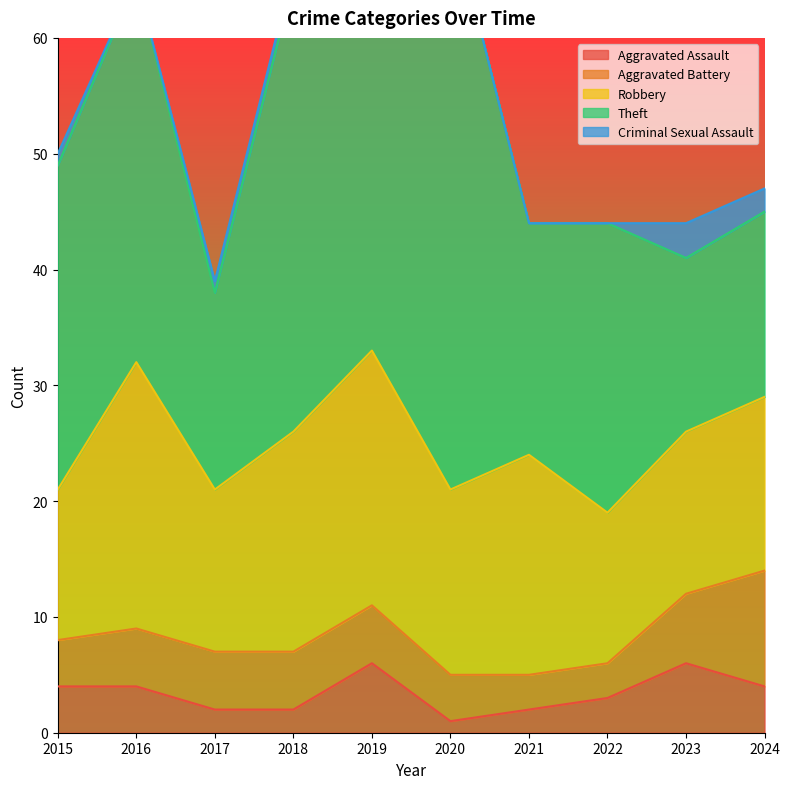

Which series has the largest total across all categories?

Theft